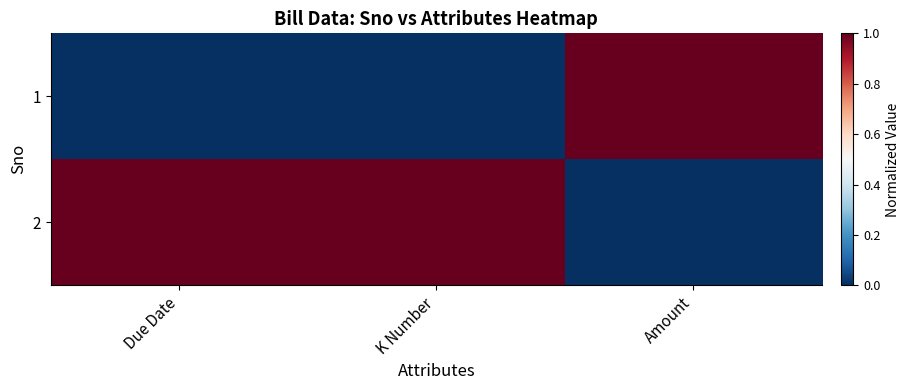

Which series has the widest spread of values?

1